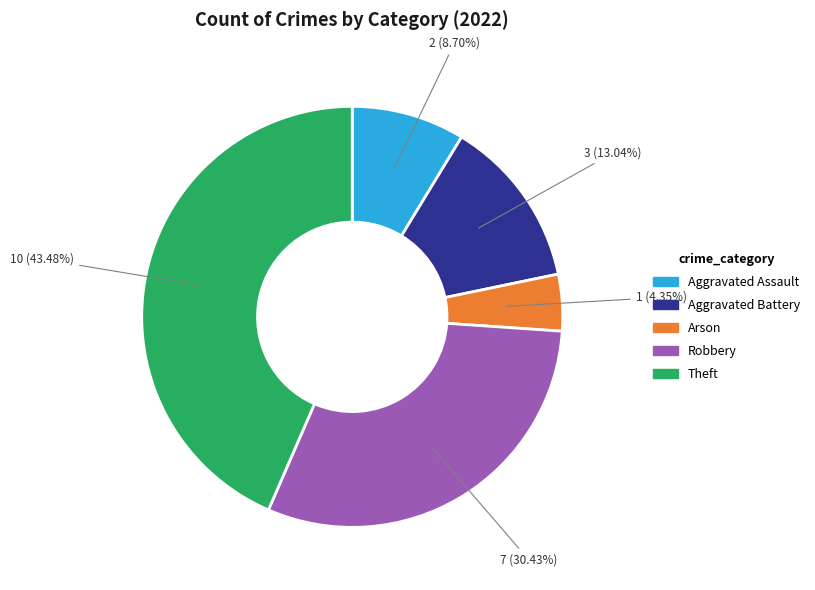

Does Robbery account for over 50% of the chart?

No